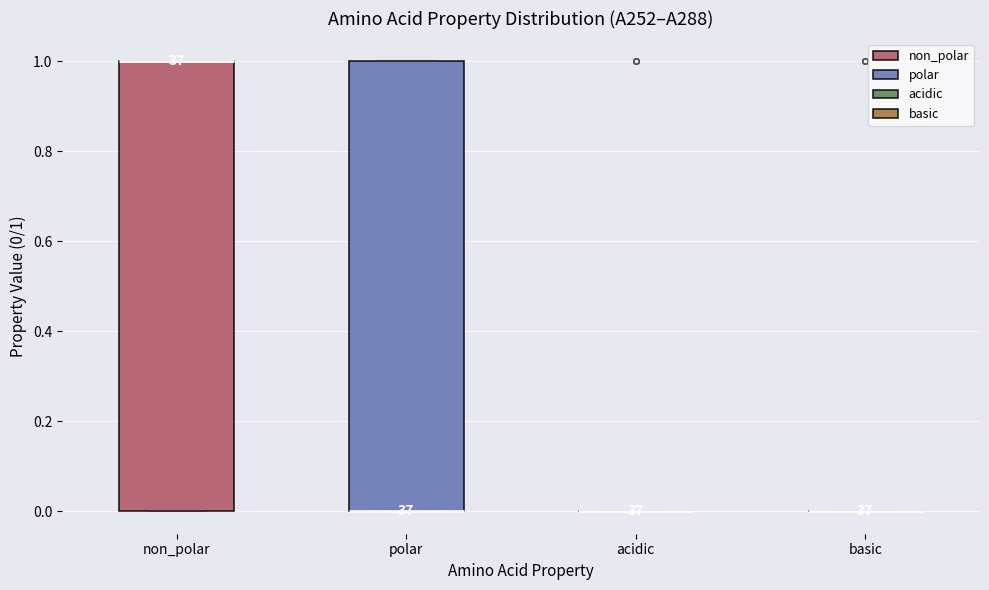

Where is the lower edge of the box for non_polar on the y-axis? The values are not printed on the chart, so give them approximately, as read against the axis.

0